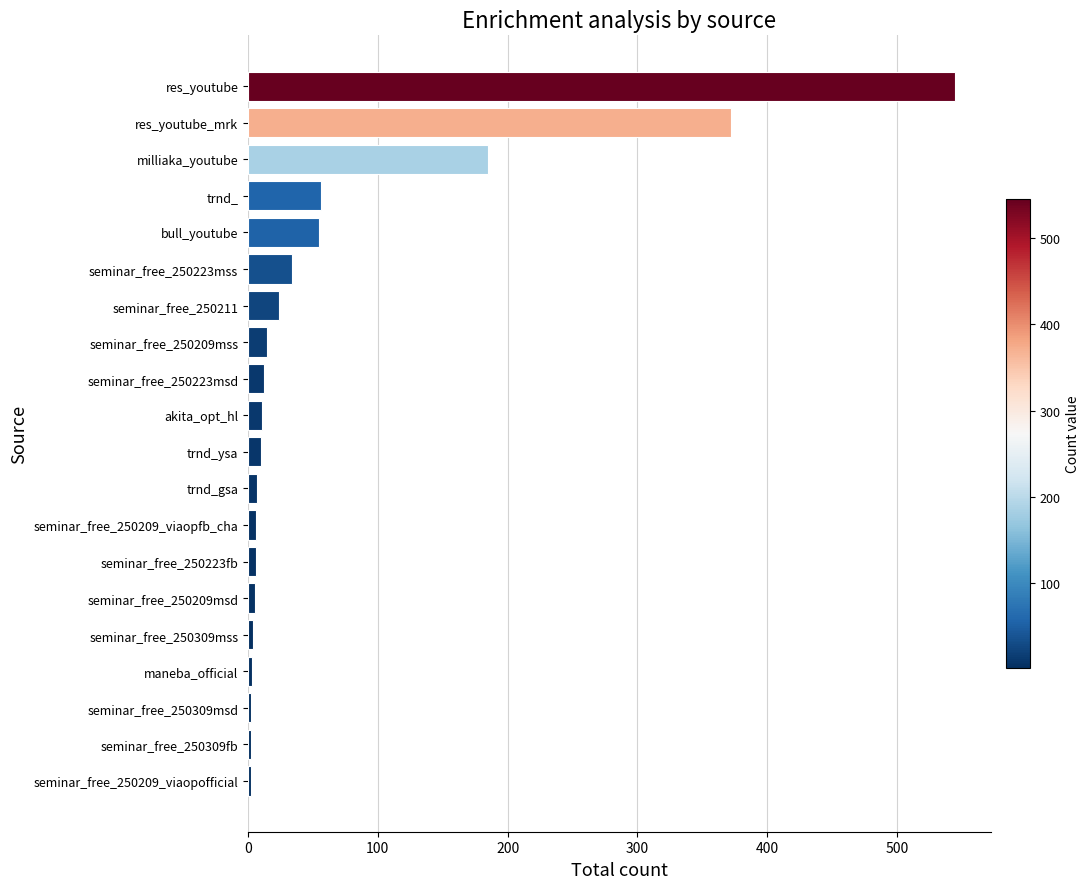

What is the maximum value shown in the chart?

545